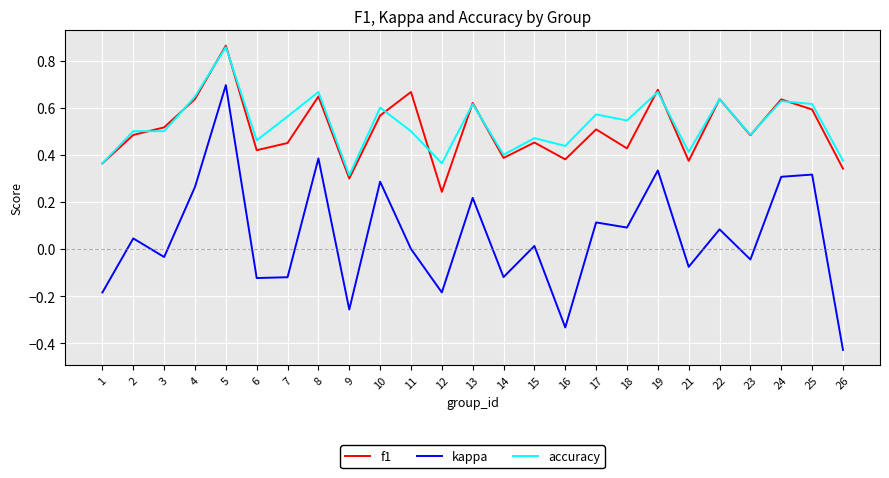

At which label does kappa reach its peak?

5